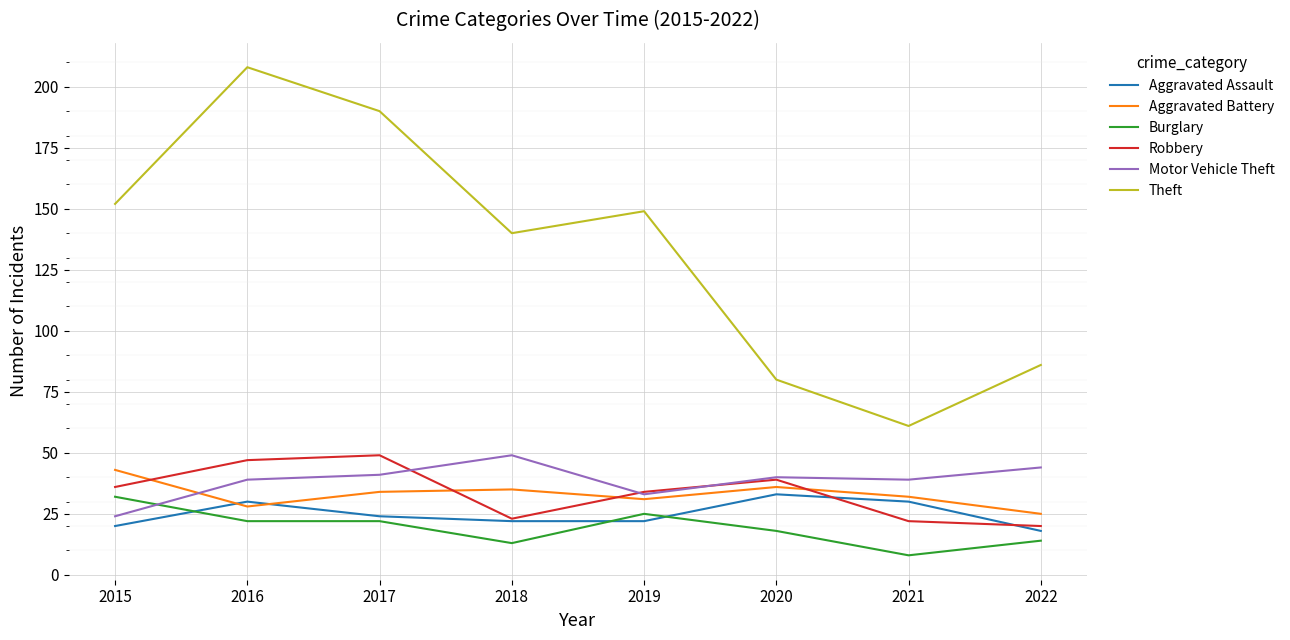

At which category does the chart reach its minimum across all series?

2021